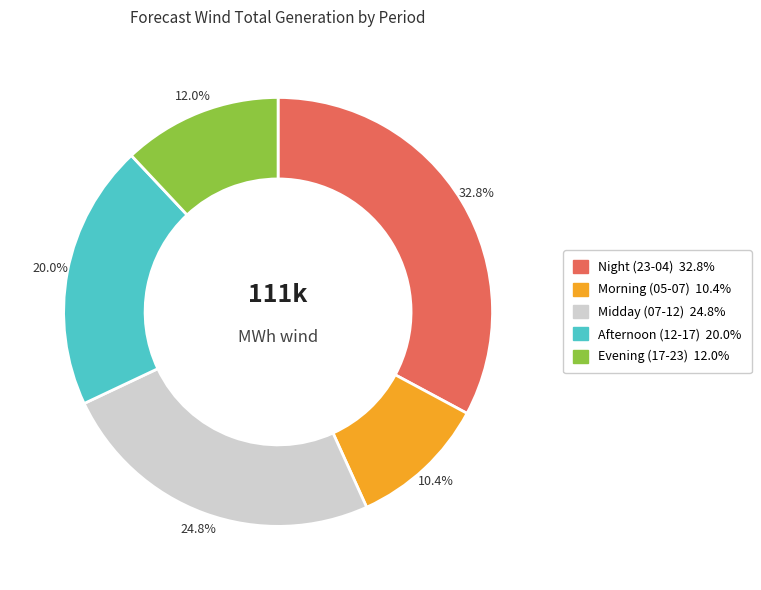

Does any single category account for the majority?

No